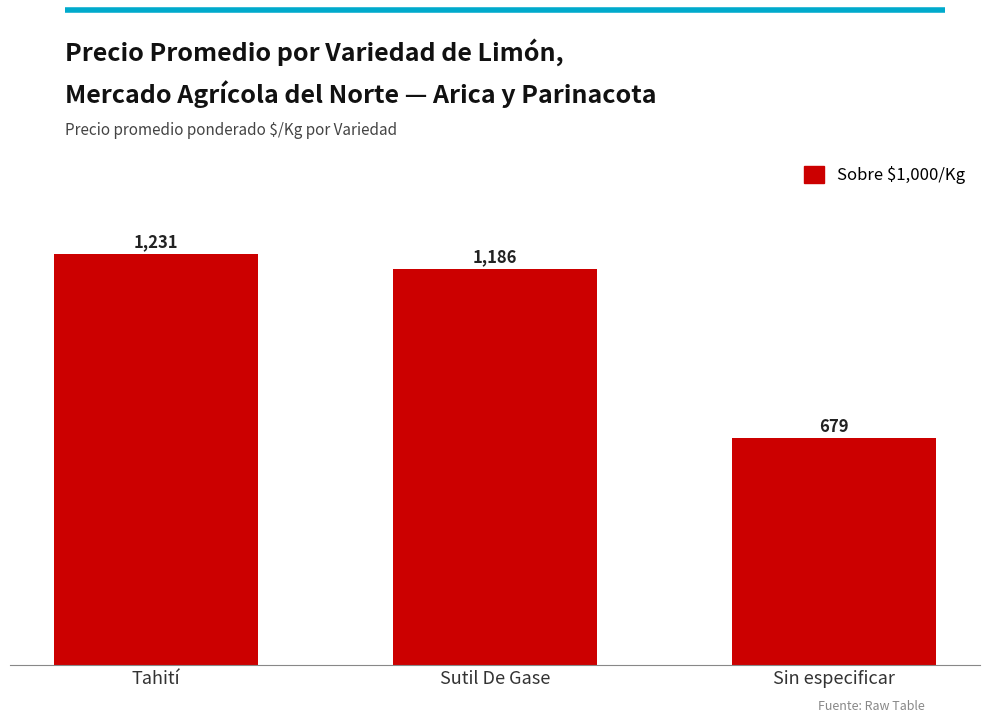

At which label does the data first exceed 1186?

Tahití